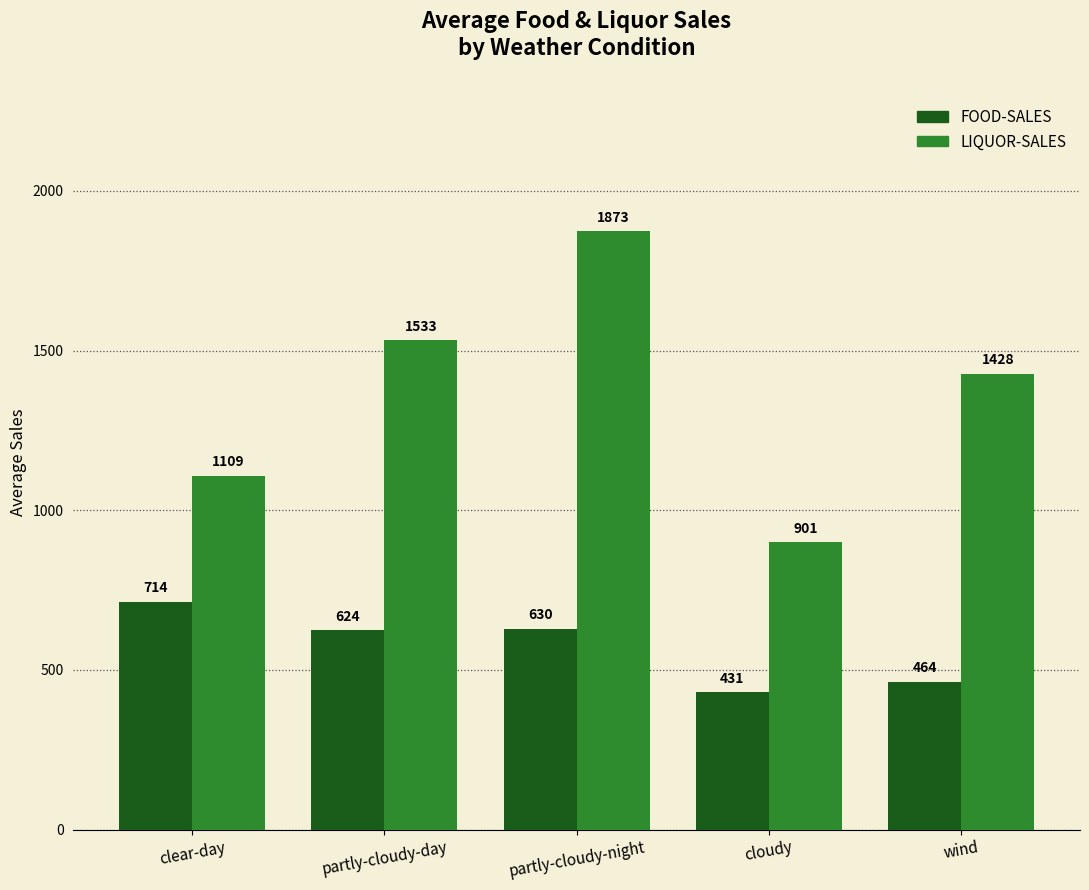

What is the difference between the maximum and minimum values in the FOOD-SALES series?

282.9